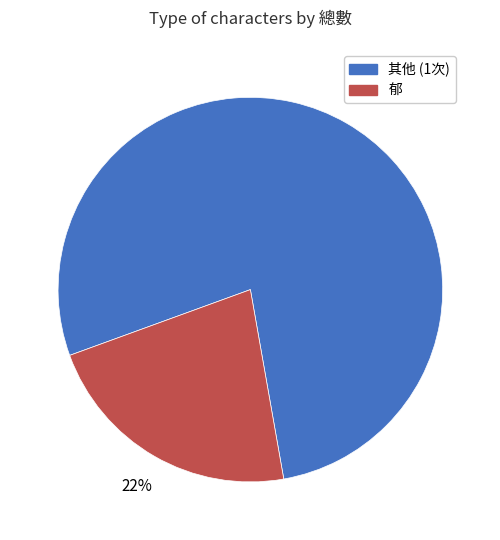

To the nearest percent, what is the difference between the largest and smallest slice percentages?

56%